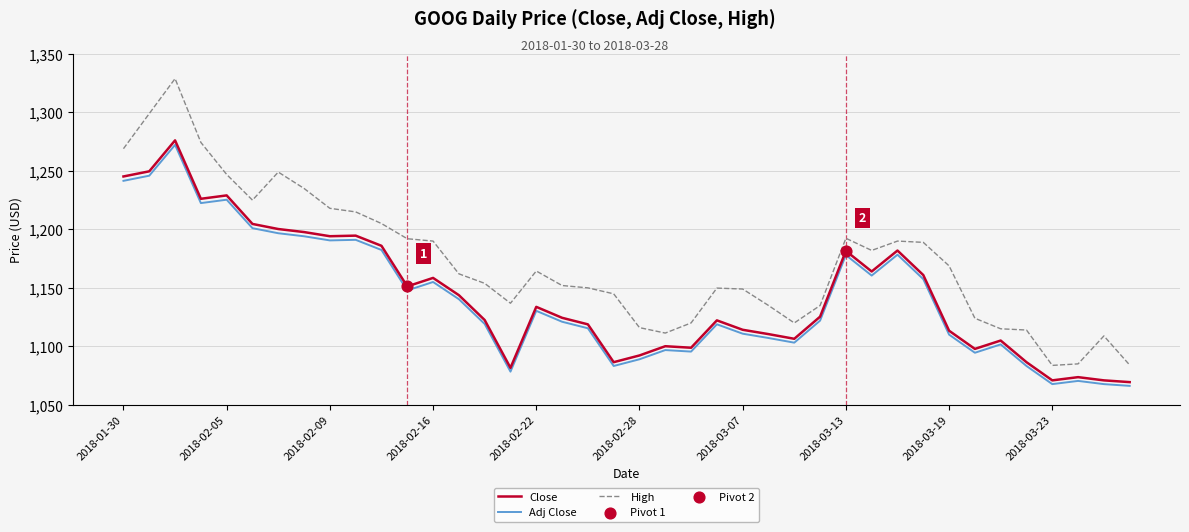

Which series has the largest range (max minus min)?

High